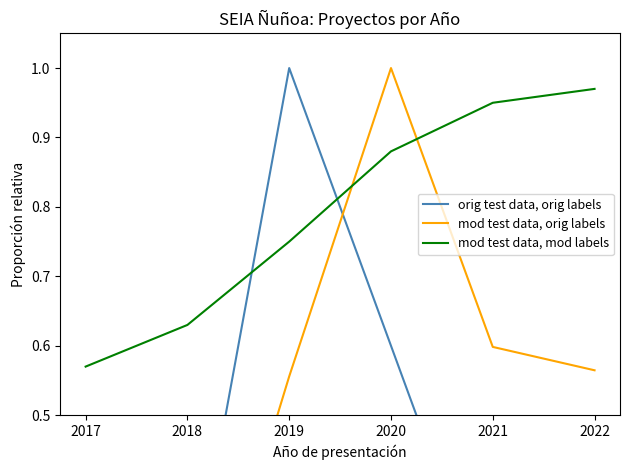

How many lines are shown in the chart?

3